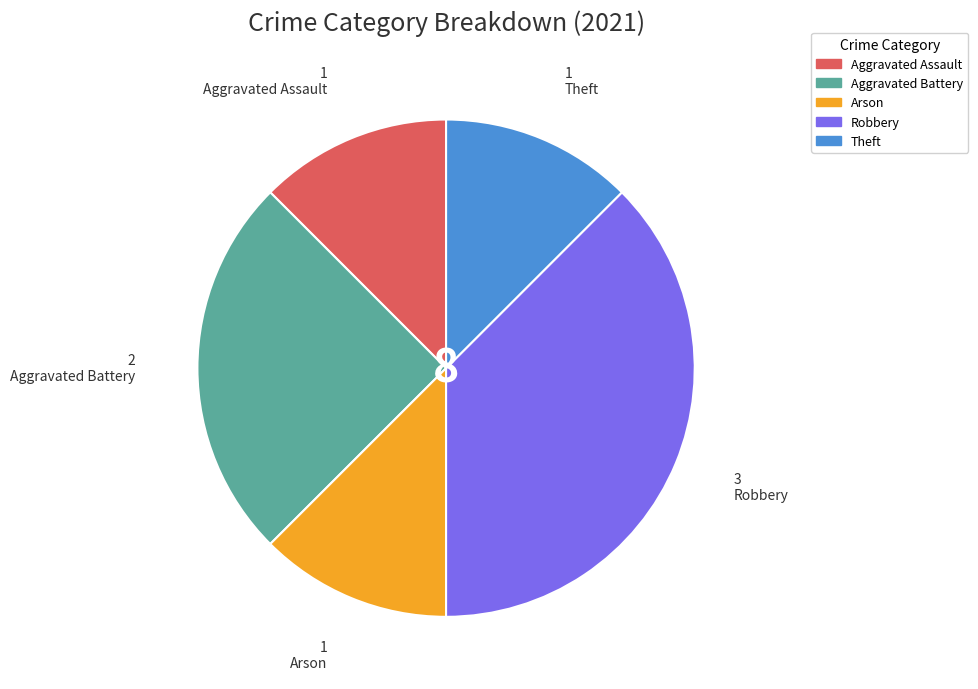

Is it true that Theft is 3% of the pie?

False